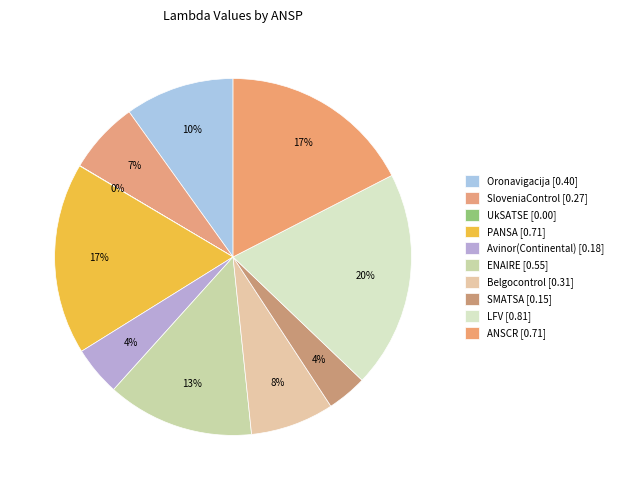

How many segments does this pie chart have?

10